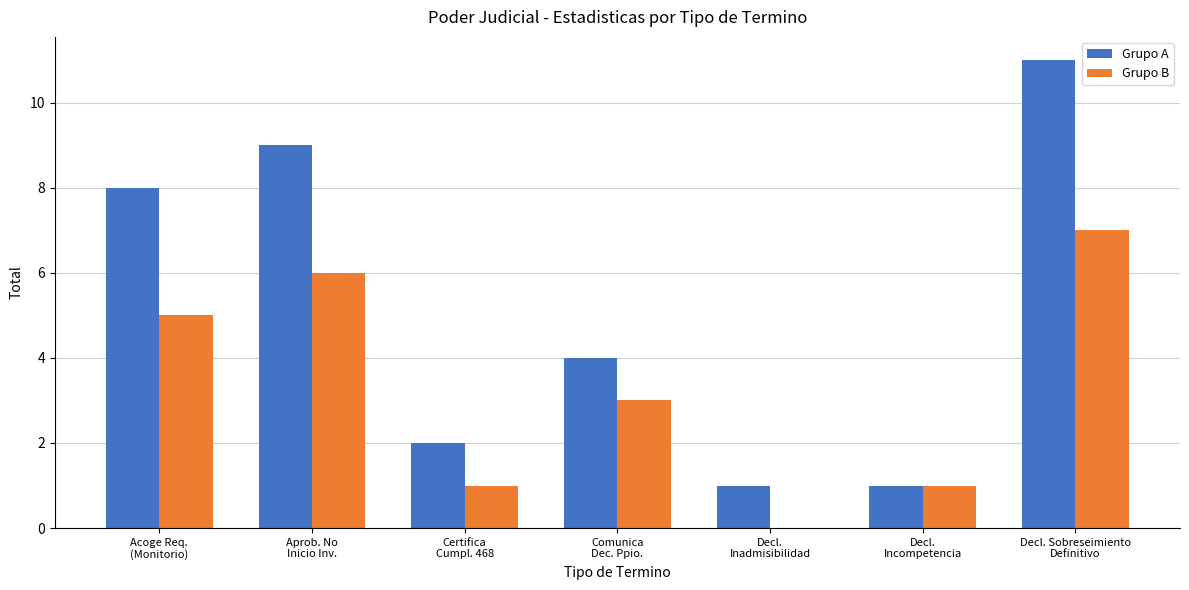

What is the greatest value displayed?

11